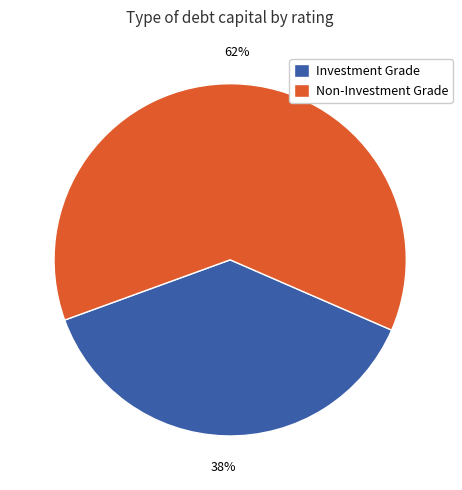

Does Non-Investment Grade represent more than half of the total?

Yes